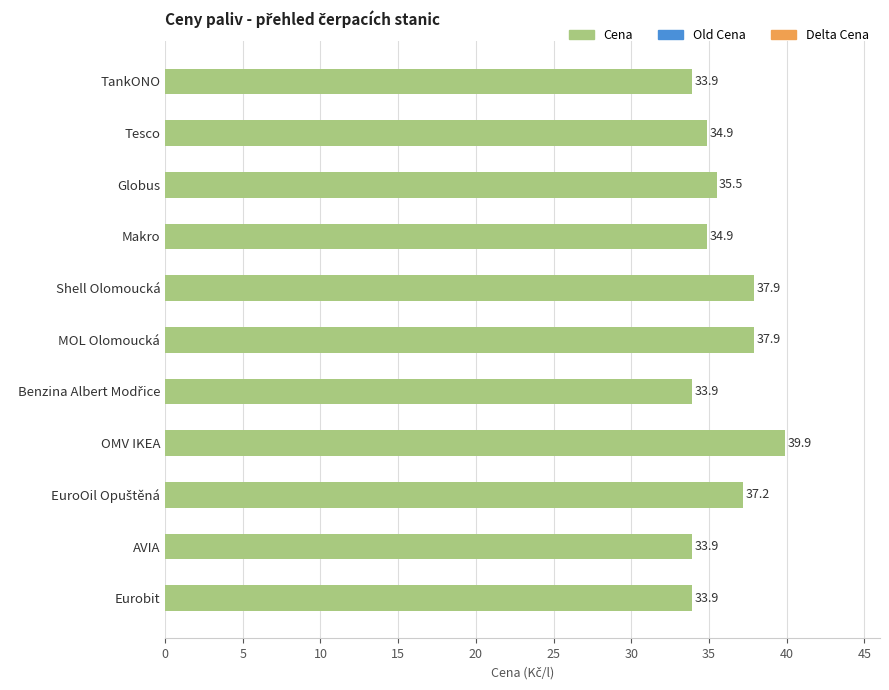

What is the value of the 9th bar from the top?

37.2